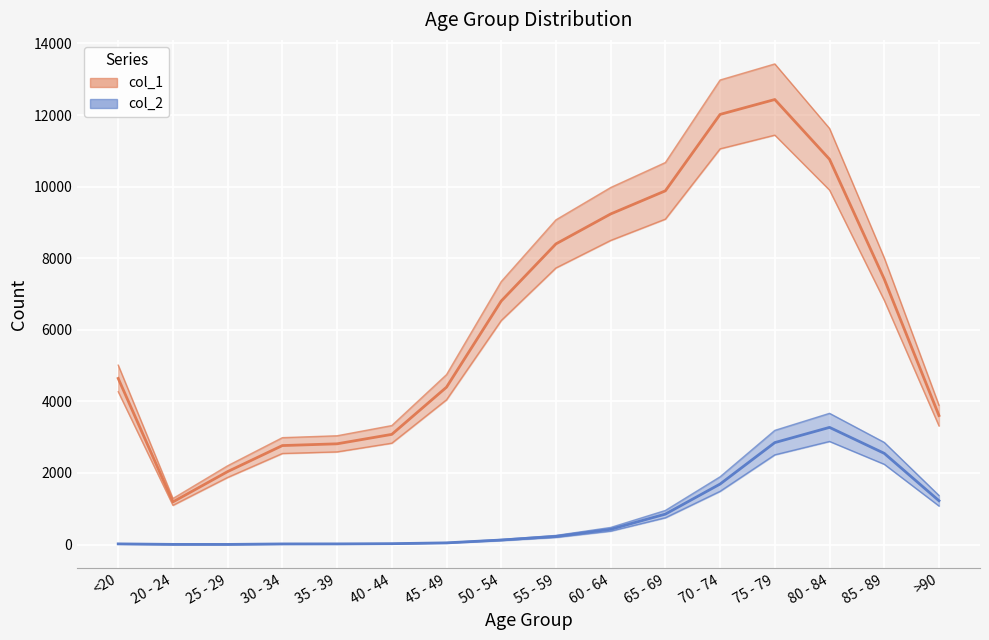

Between 50 - 54 and 85 - 89, which series saw the biggest shift?

col_2